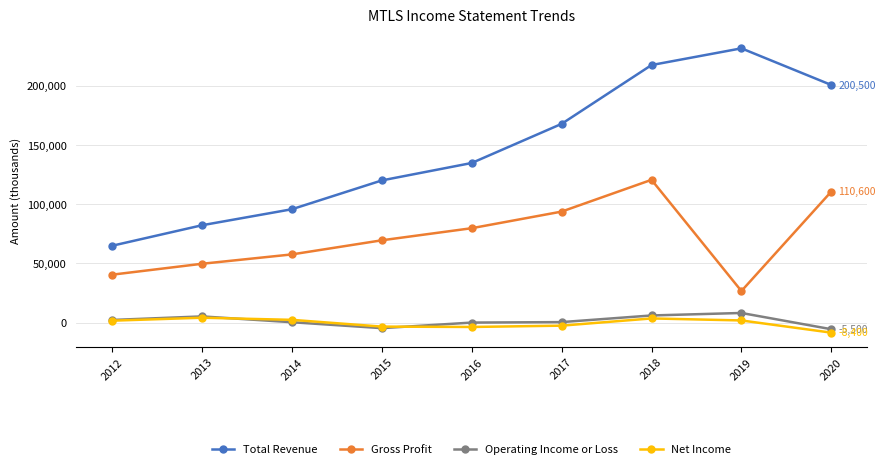

What is the minimum value shown in the chart?

-8400